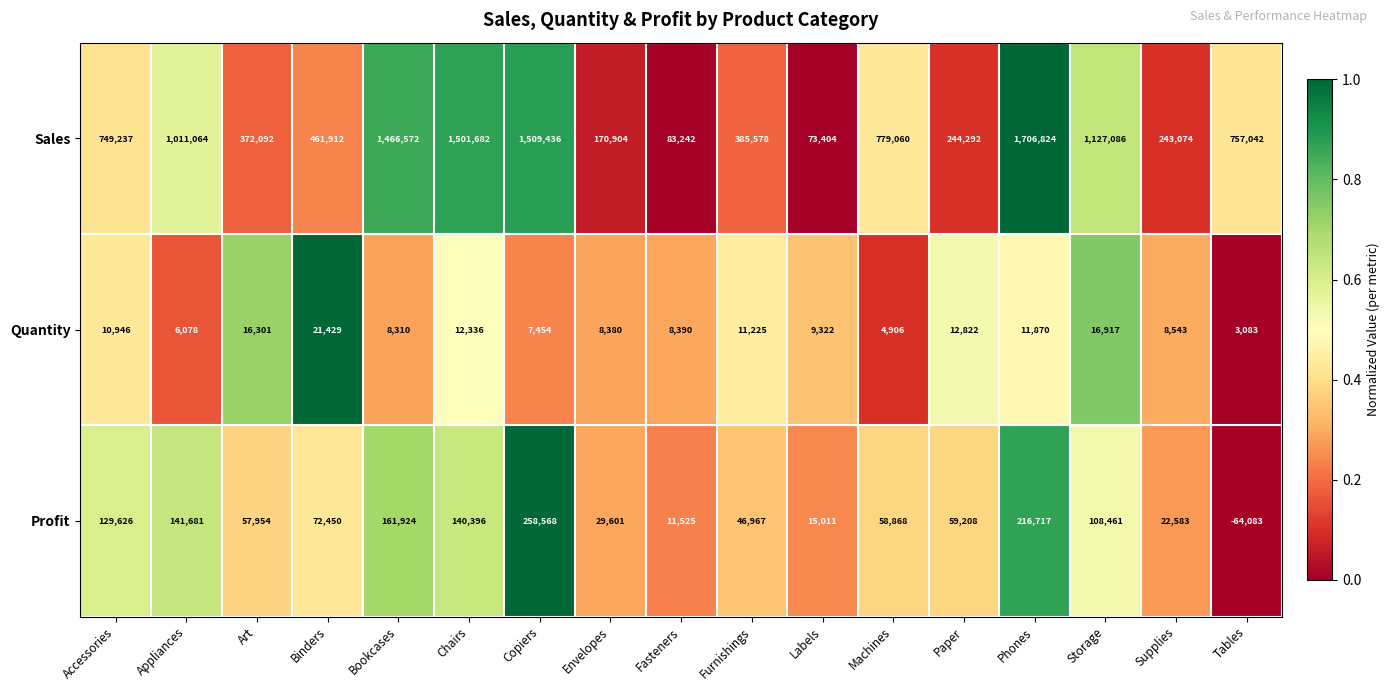

What is the difference between the highest and lowest values at Chairs?

1489346